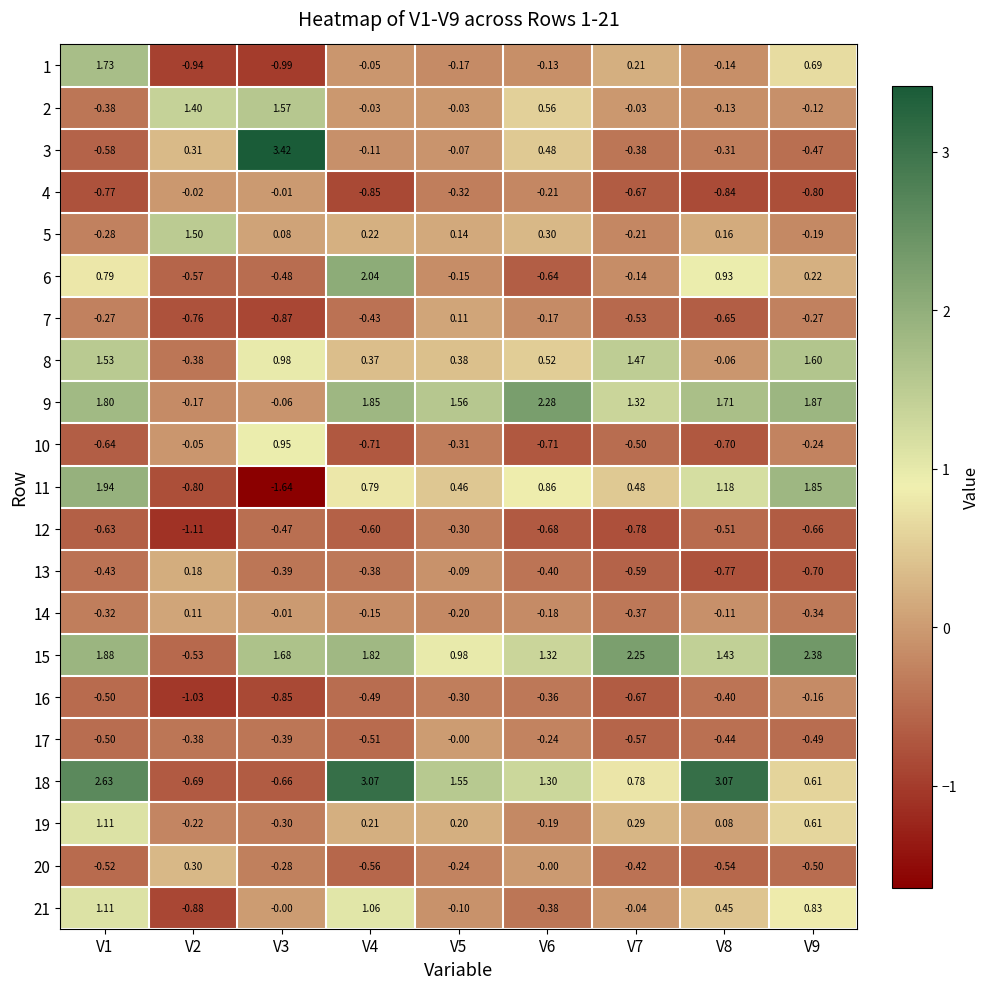

Is the value of 4 at V7 greater than the value of 15 at V5?

No